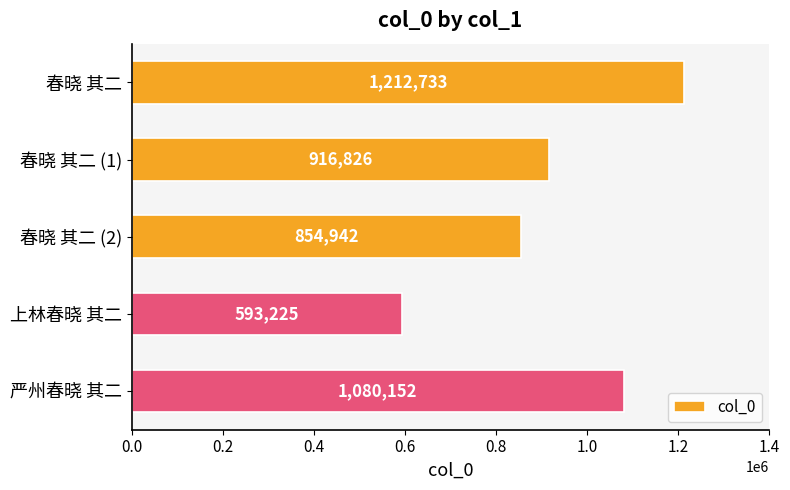

The chart shows a value of 1773188 at 严州春晓 其二. True or false?

False